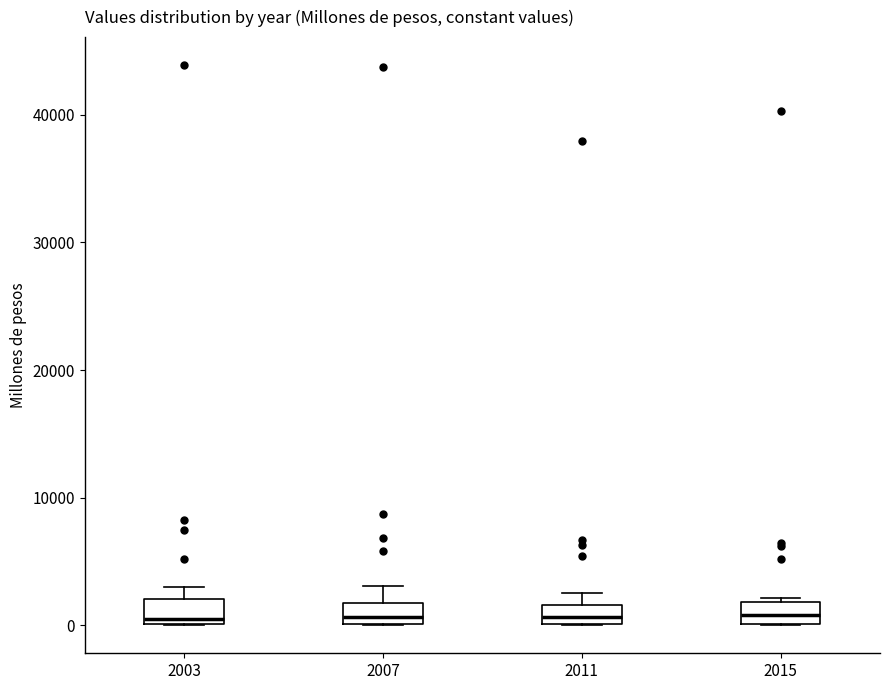

Where does the upper whisker of the box at x = 2007 end on the y-axis? The values are not printed on the chart, so give them approximately, as read against the axis.

3000